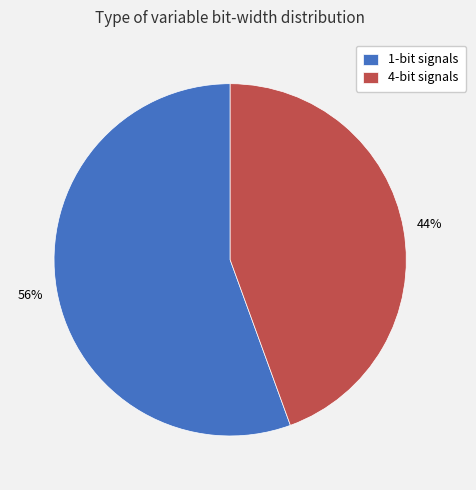

The 4-bit signals slice represents 44% of the pie. True or false?

True